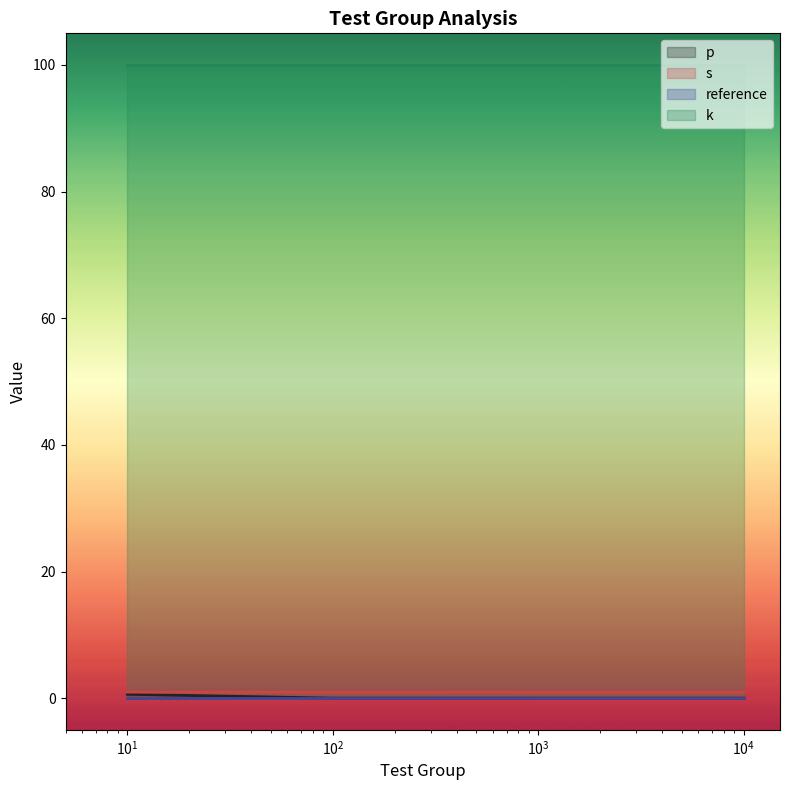

True or false: s and p cross at least once.

False